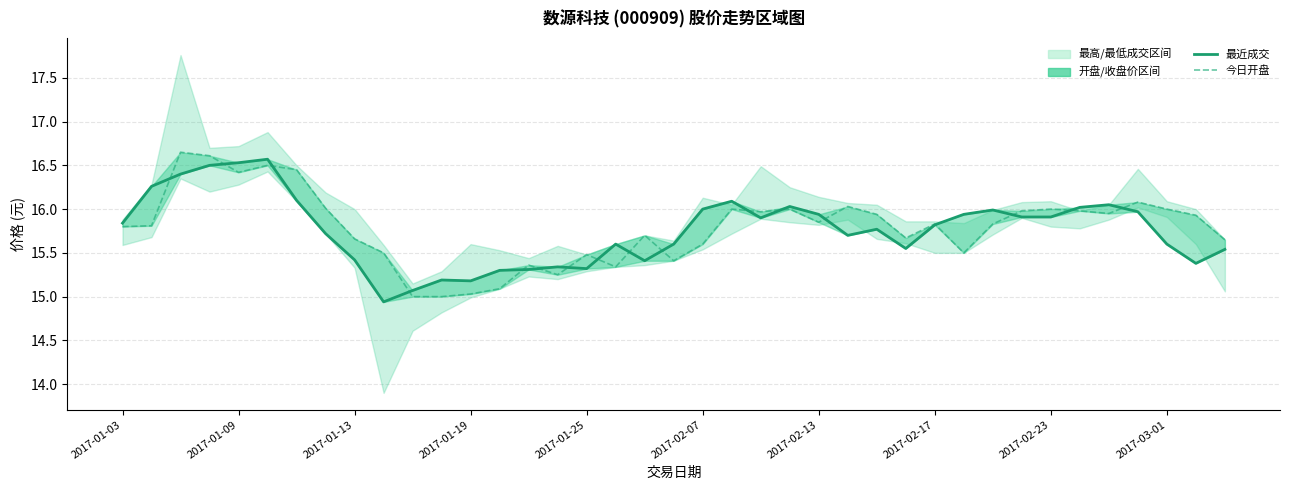

What position from the left is 29?

30